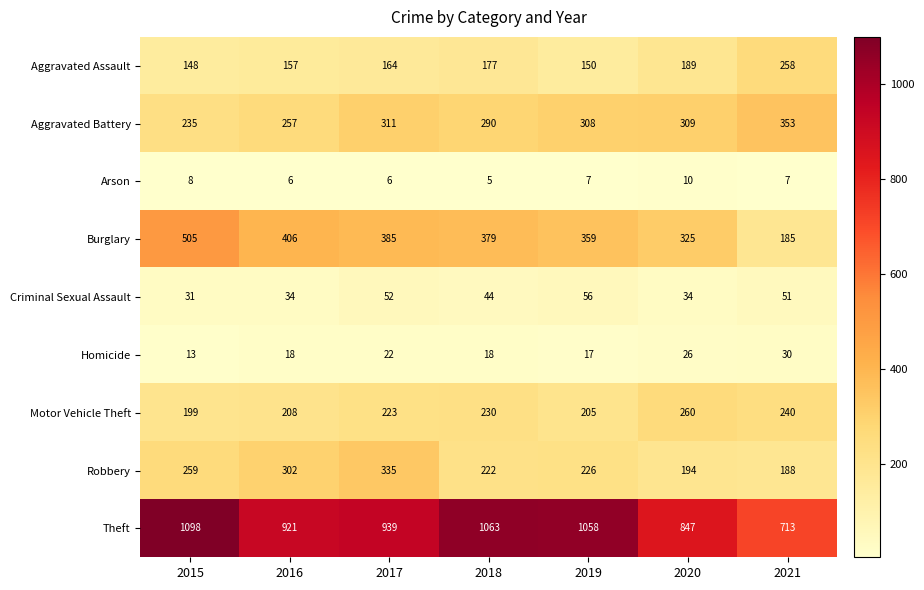

Rank the series by their maximum value, from lowest to highest.

Arson, Homicide, Criminal Sexual Assault, Aggravated Assault, Motor Vehicle Theft, Robbery, Aggravated Battery, Burglary, Theft